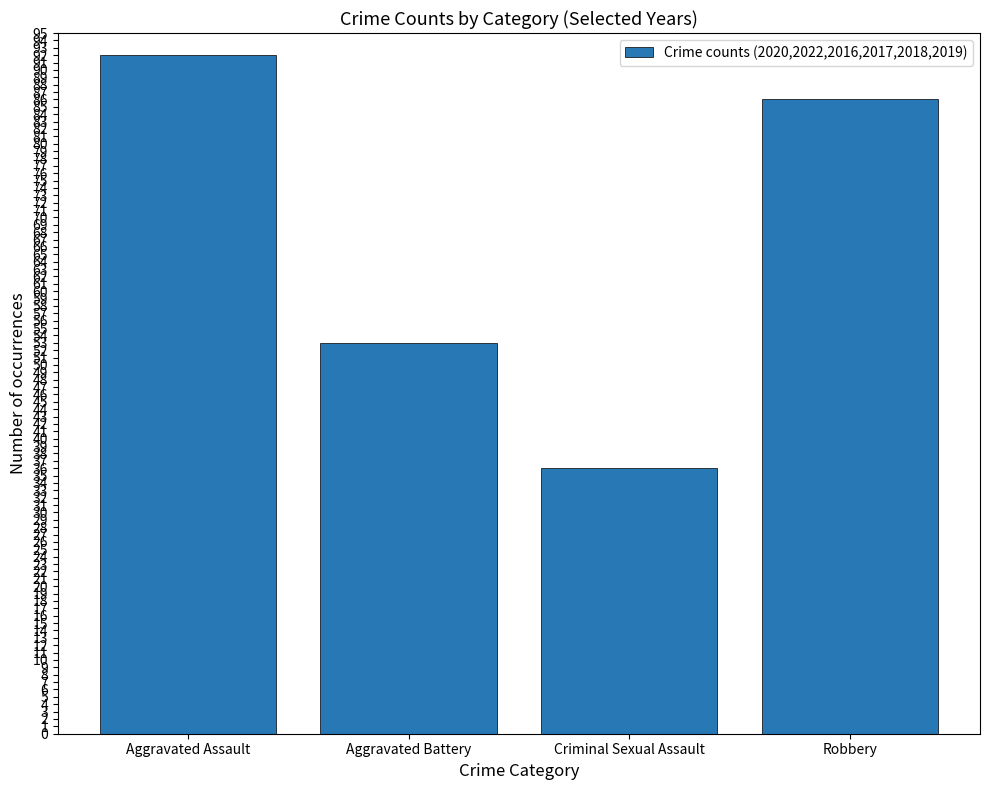

List the labels in order of value, smallest first.

Criminal Sexual Assault, Aggravated Battery, Robbery, Aggravated Assault